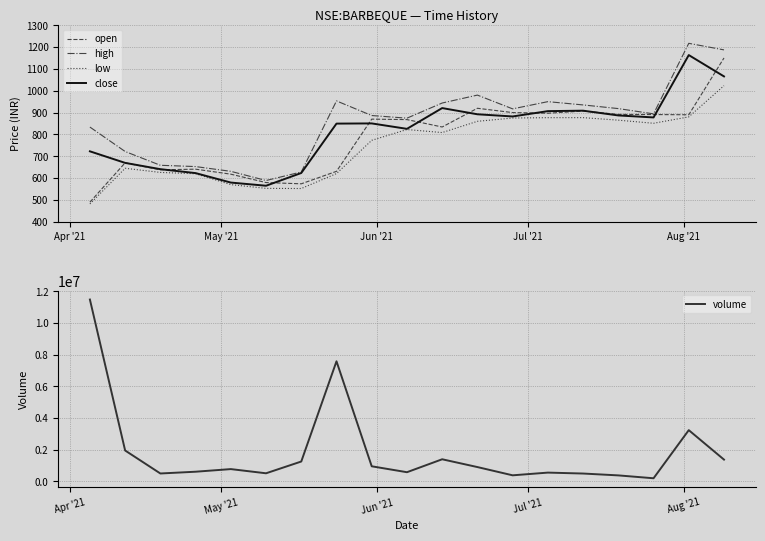

What are all the series names shown in the legend?

open, high, low, close, volume